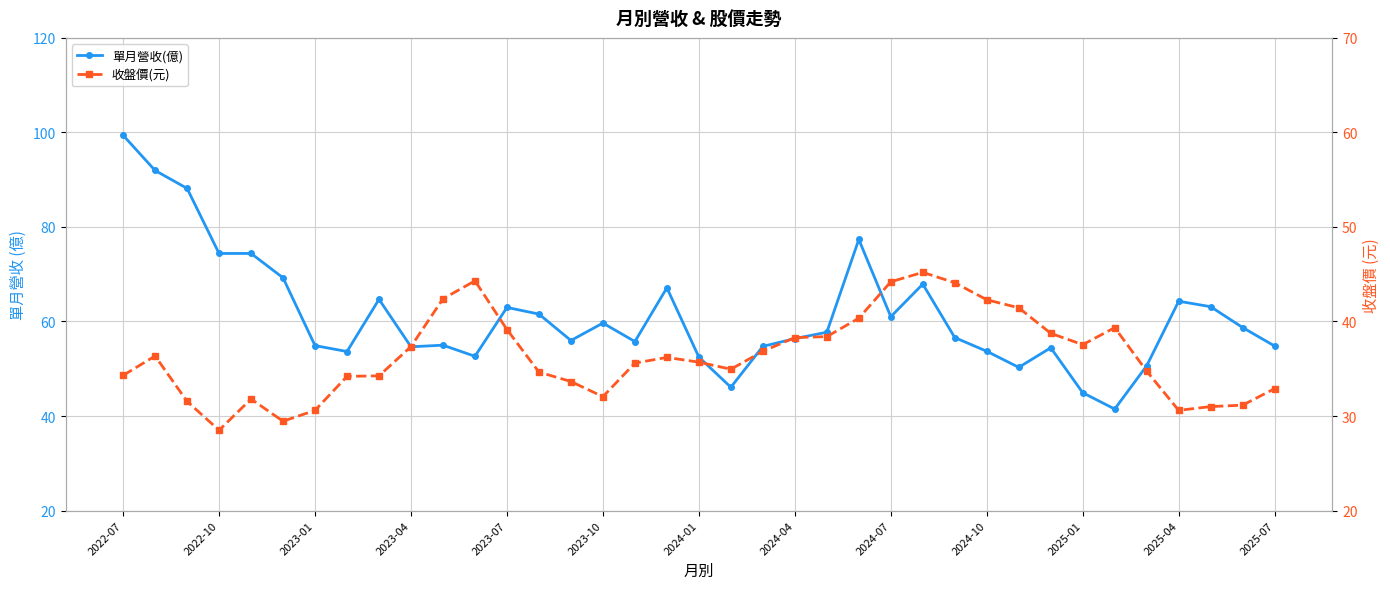

What is the average value of the 單月營收(億) series?

61.2